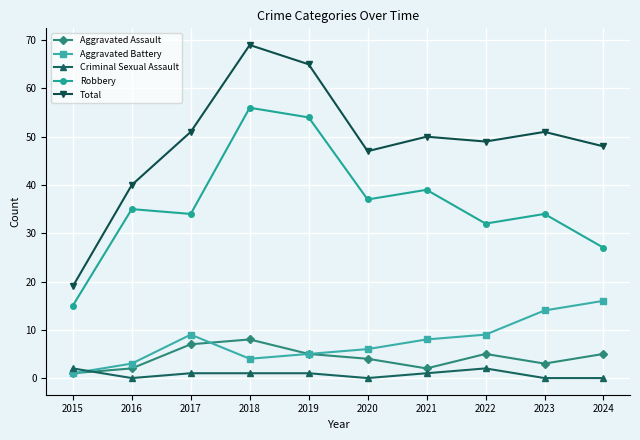

How many data points does each series have?

10